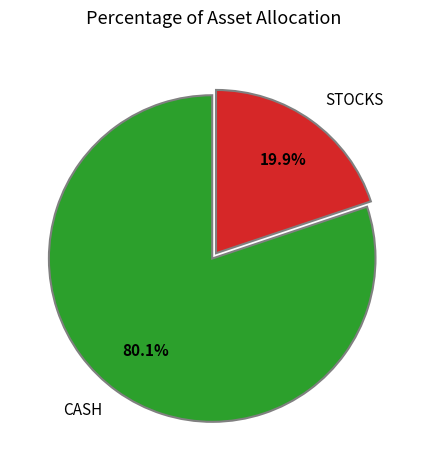

Rank the categories by value from highest to lowest.

CASH, STOCKS